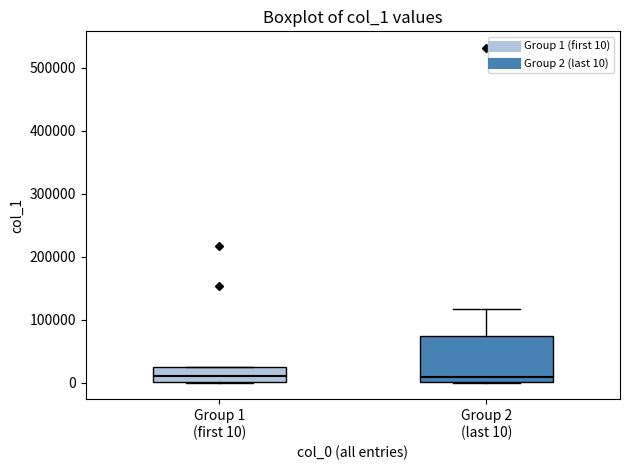

Which box is the tallest, from its lower edge to its upper edge?

Group 2 (last 10)